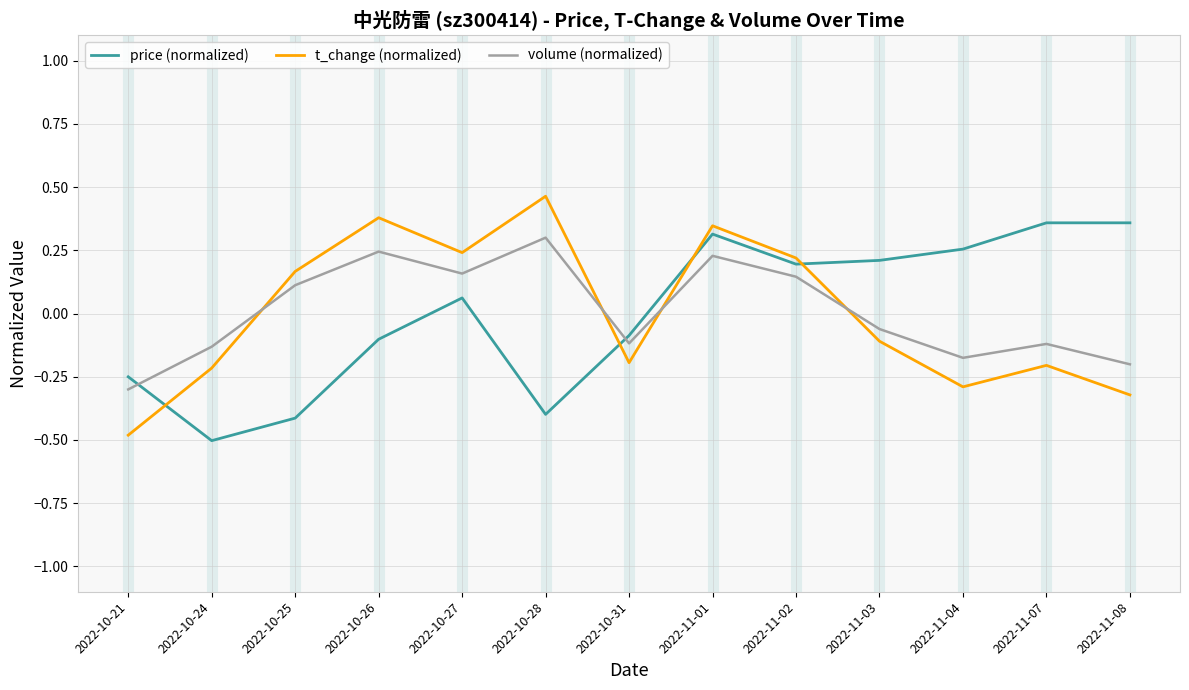

Where is price (normalized) nearest to the value 0?

2022-10-27